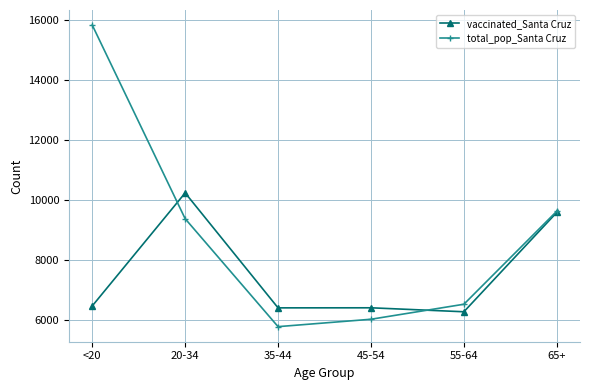

What is the total value across all series at 45-54?

12441